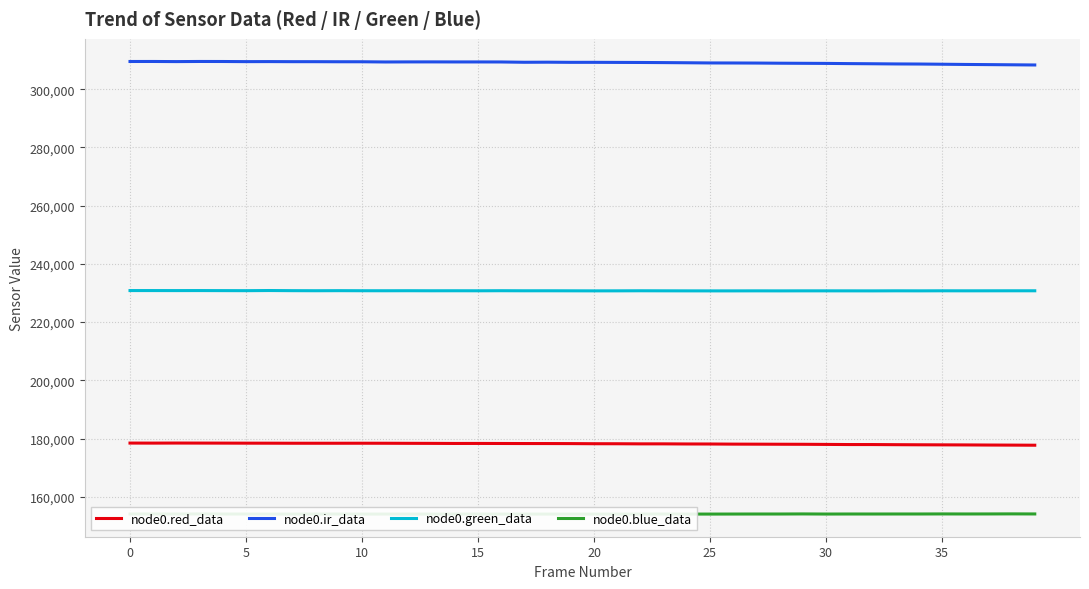

Does the chart display data point markers on the line(s)?

No